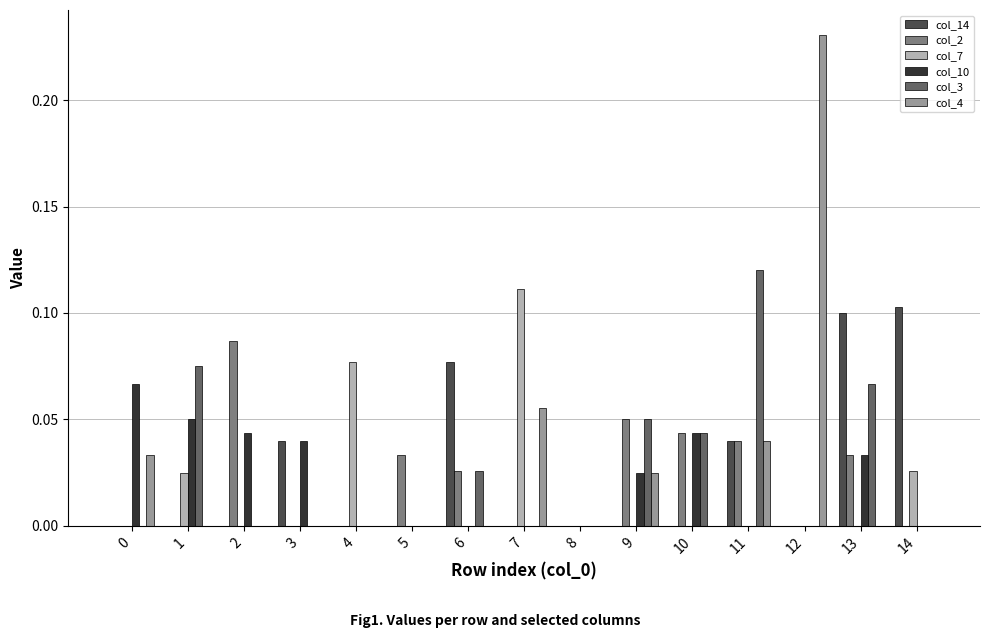

Which series has the largest range (max minus min)?

col_4